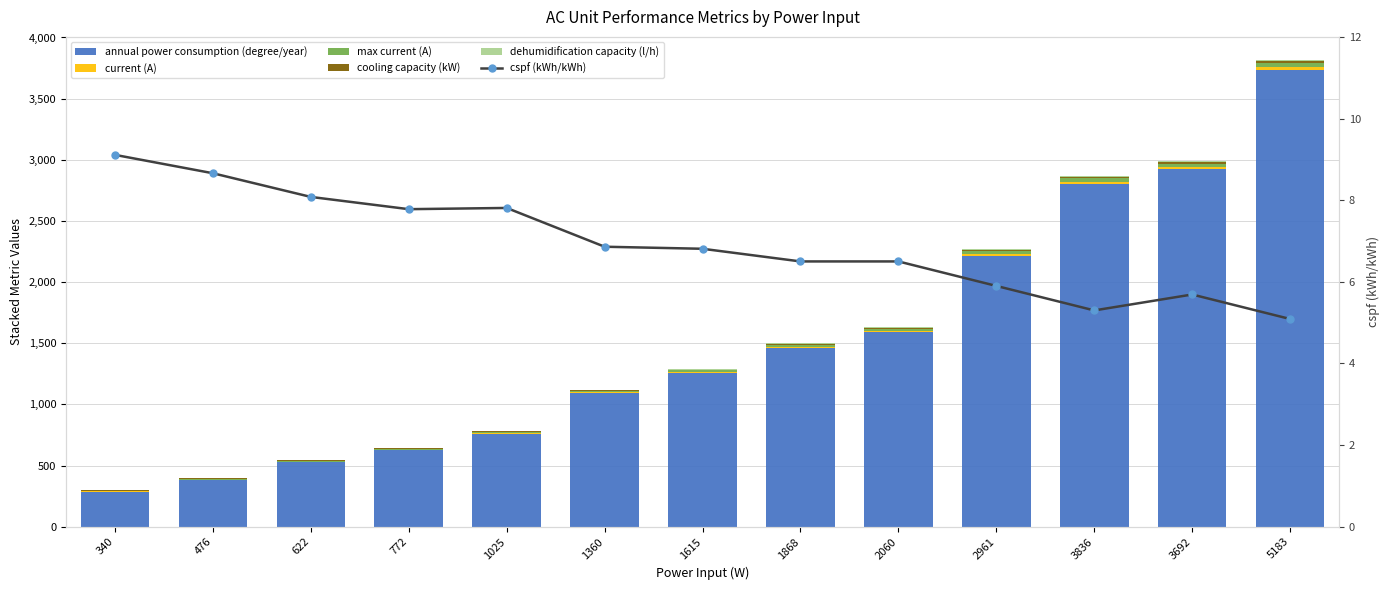

What value does the cooling capacity (kW) series have at 5183?

16.0